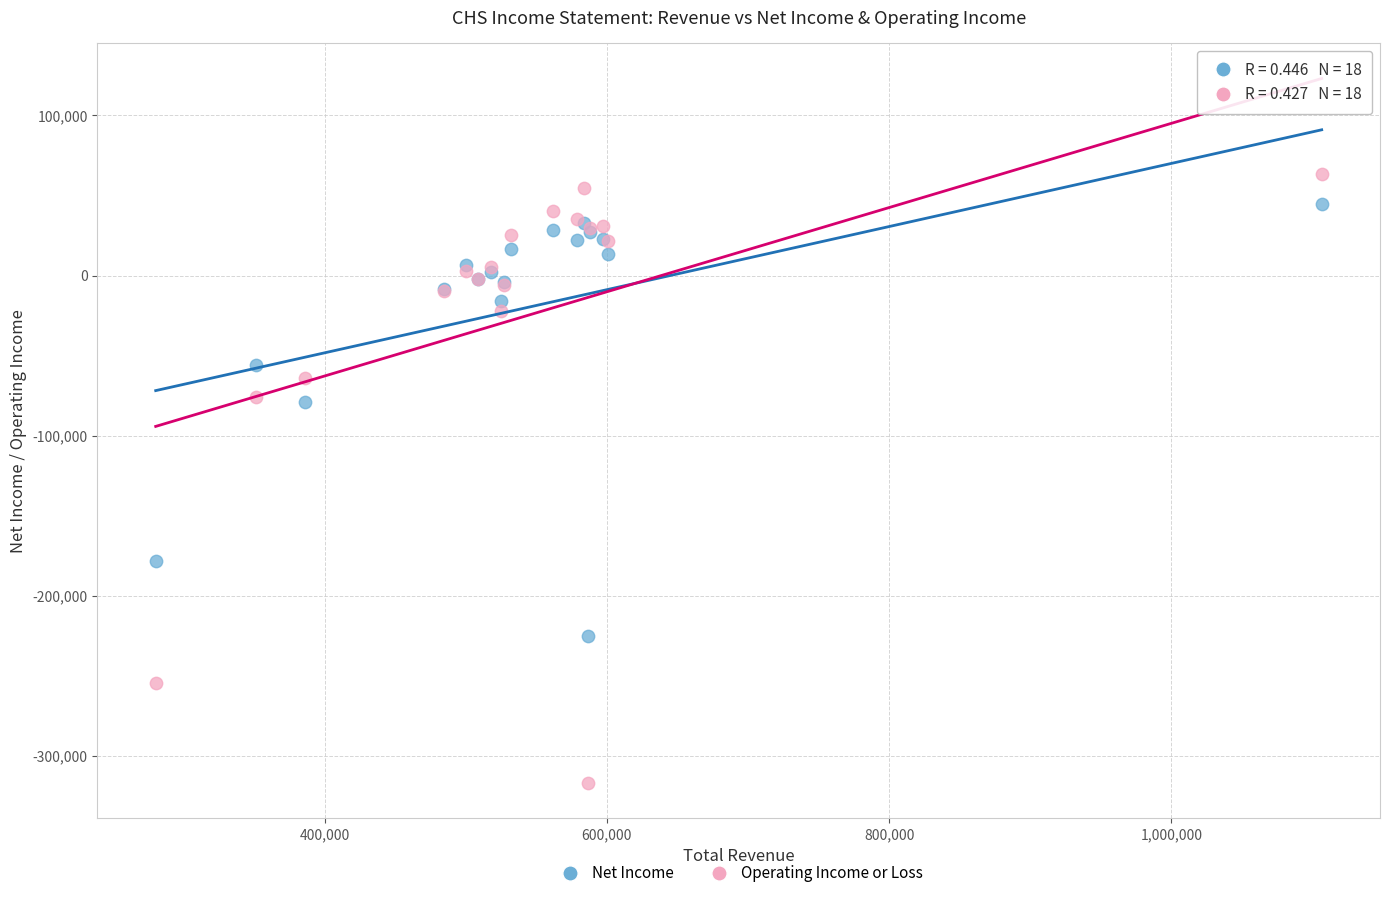

What is the X range (max minus min) for the scatter plot?

826200